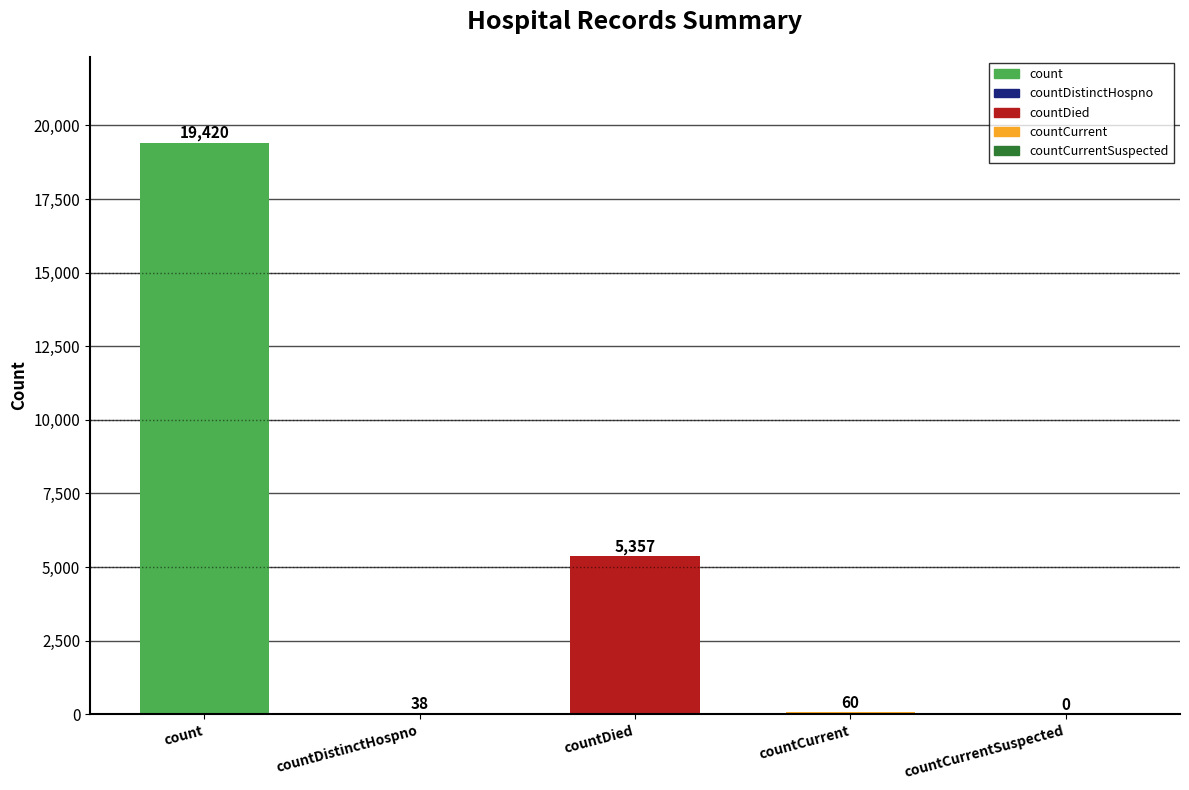

Reading left to right, what are all the values shown in this chart?

19420	38	5357	60	0